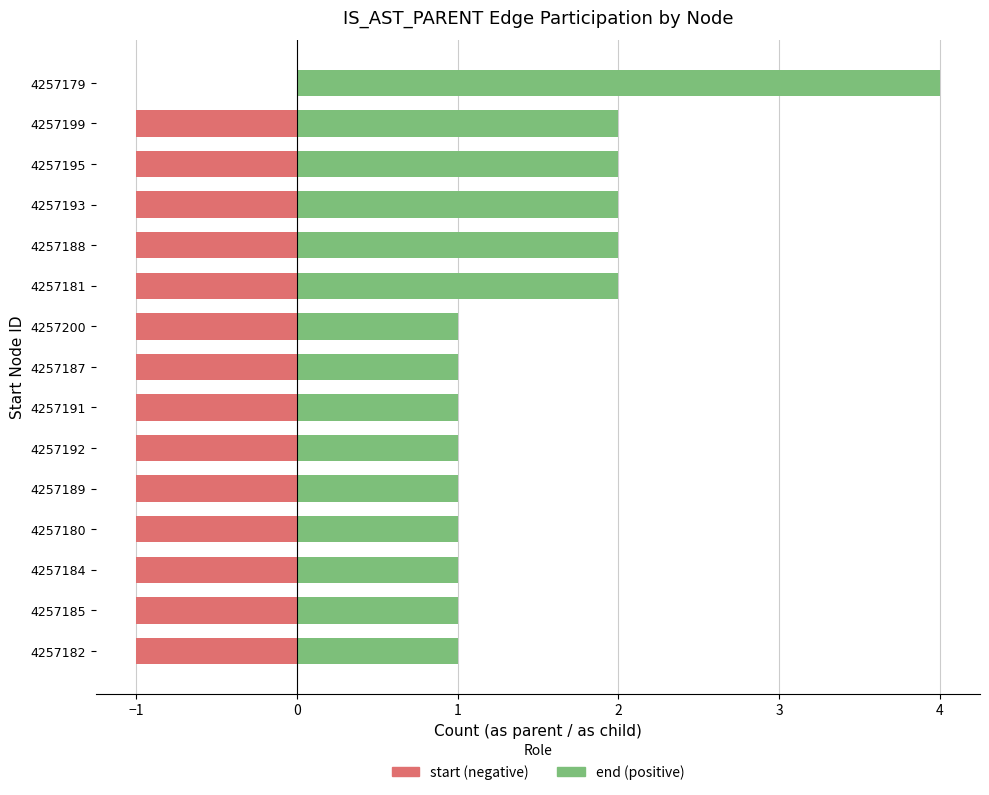

What position from the right is 4257189?

11